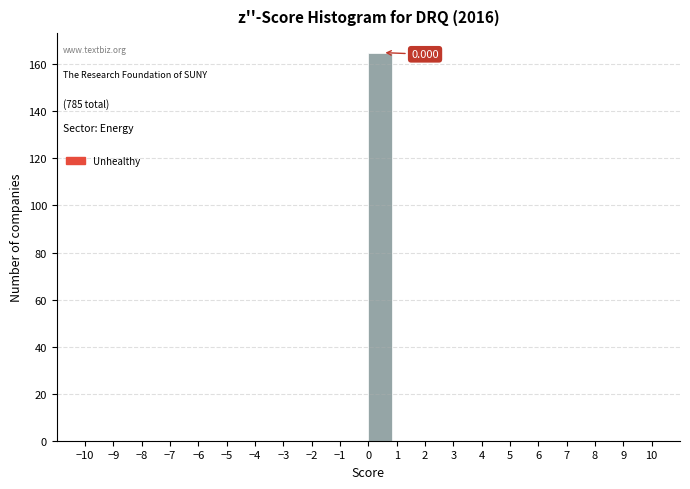

Which range on the x-axis has the tallest bar?

0 to 1